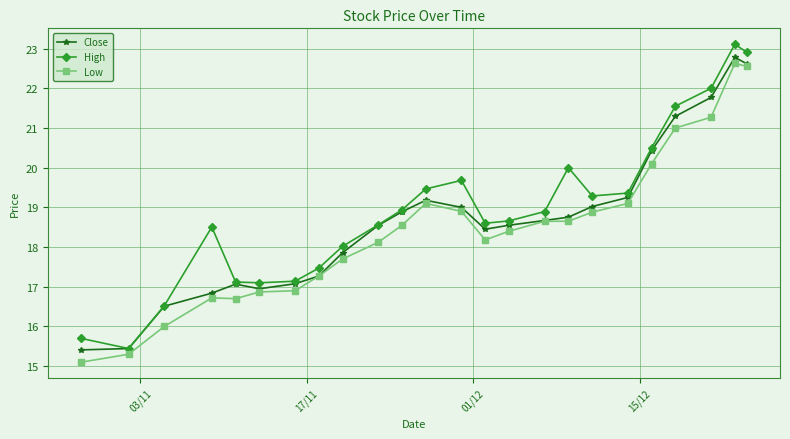

Rank the series by their maximum value, from highest to lowest.

High, Close, Low